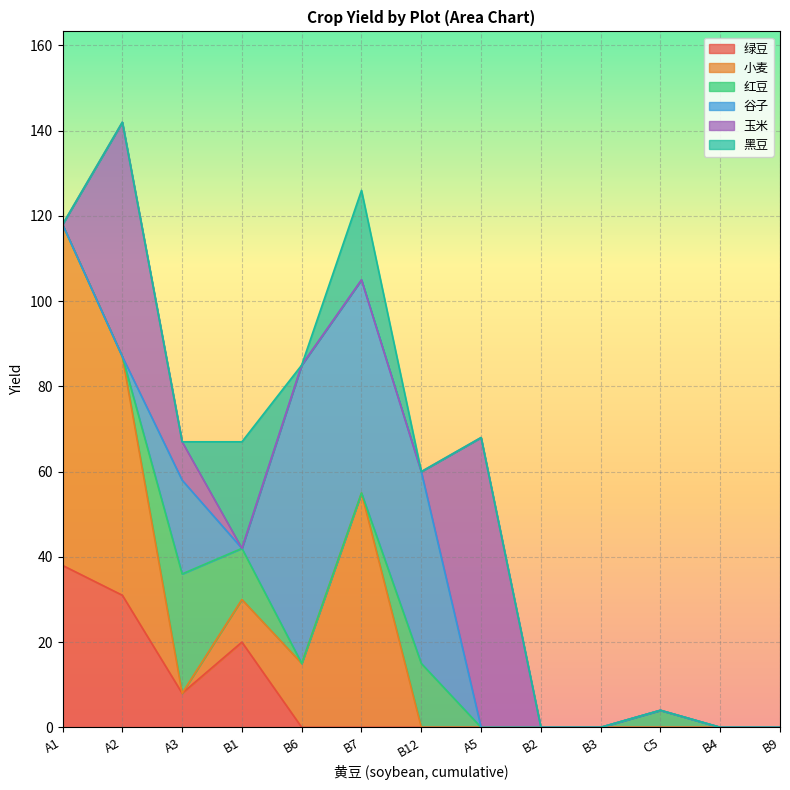

What position from the left is B2?

9